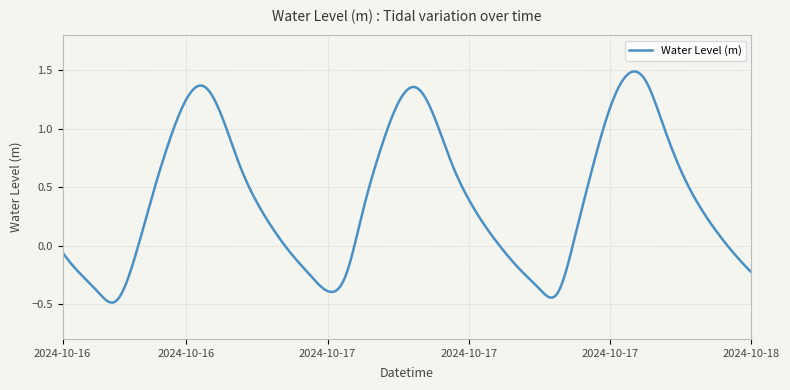

What is the difference between the maximum and minimum values?

2.0